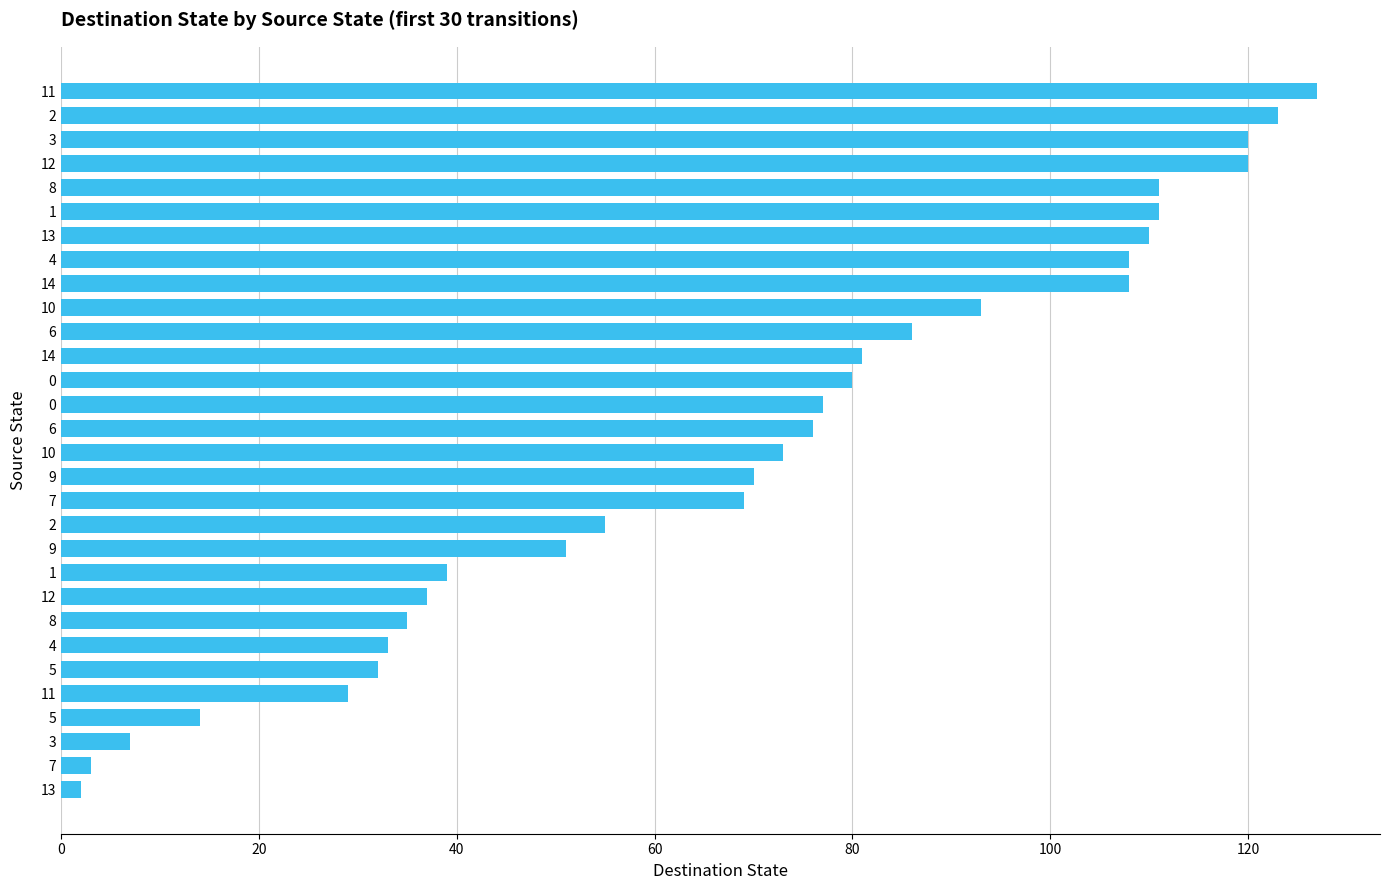

How many series are shown in this chart?

1